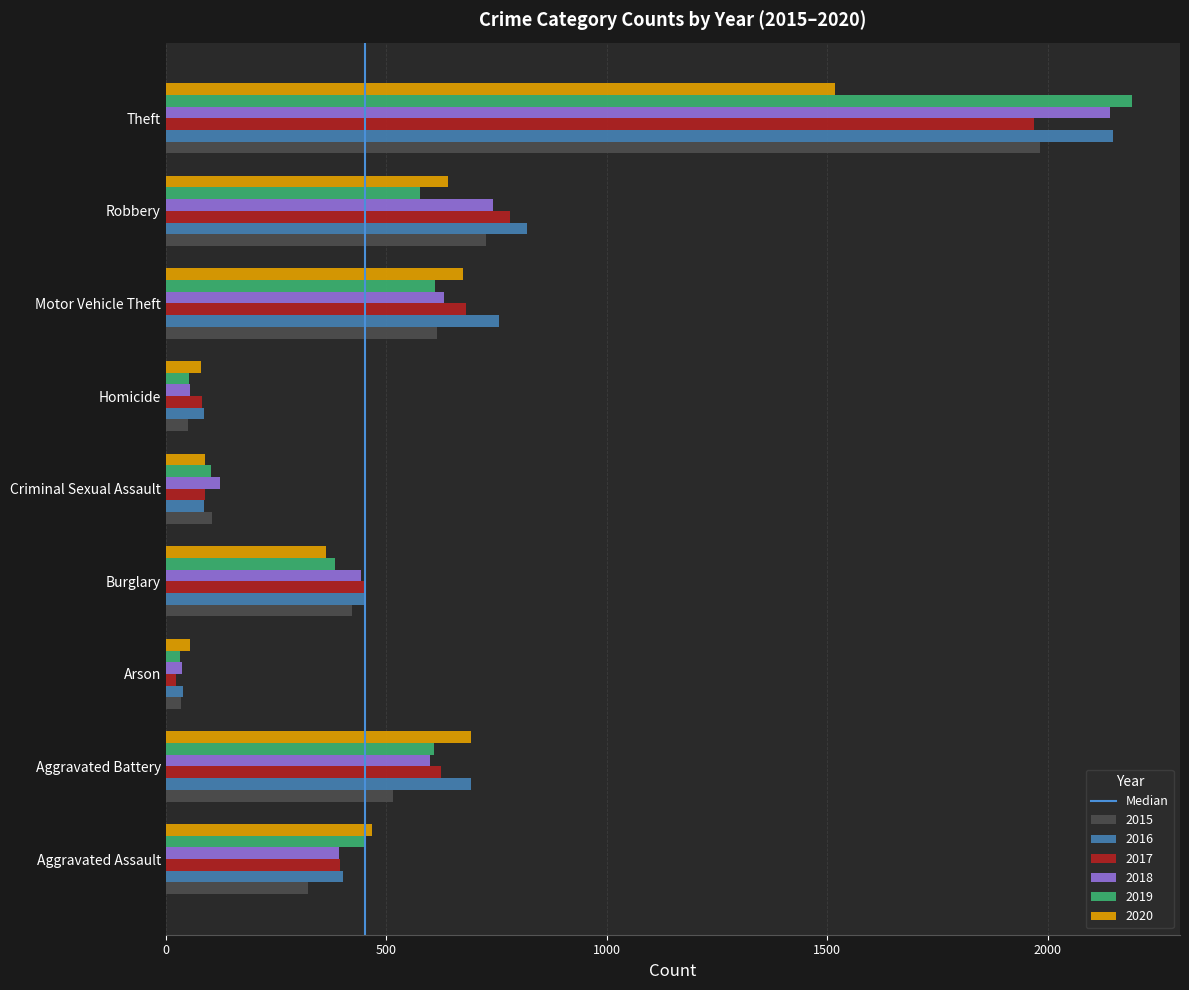

What is the difference between the 2020 values at Theft and Aggravated Assault?

1050